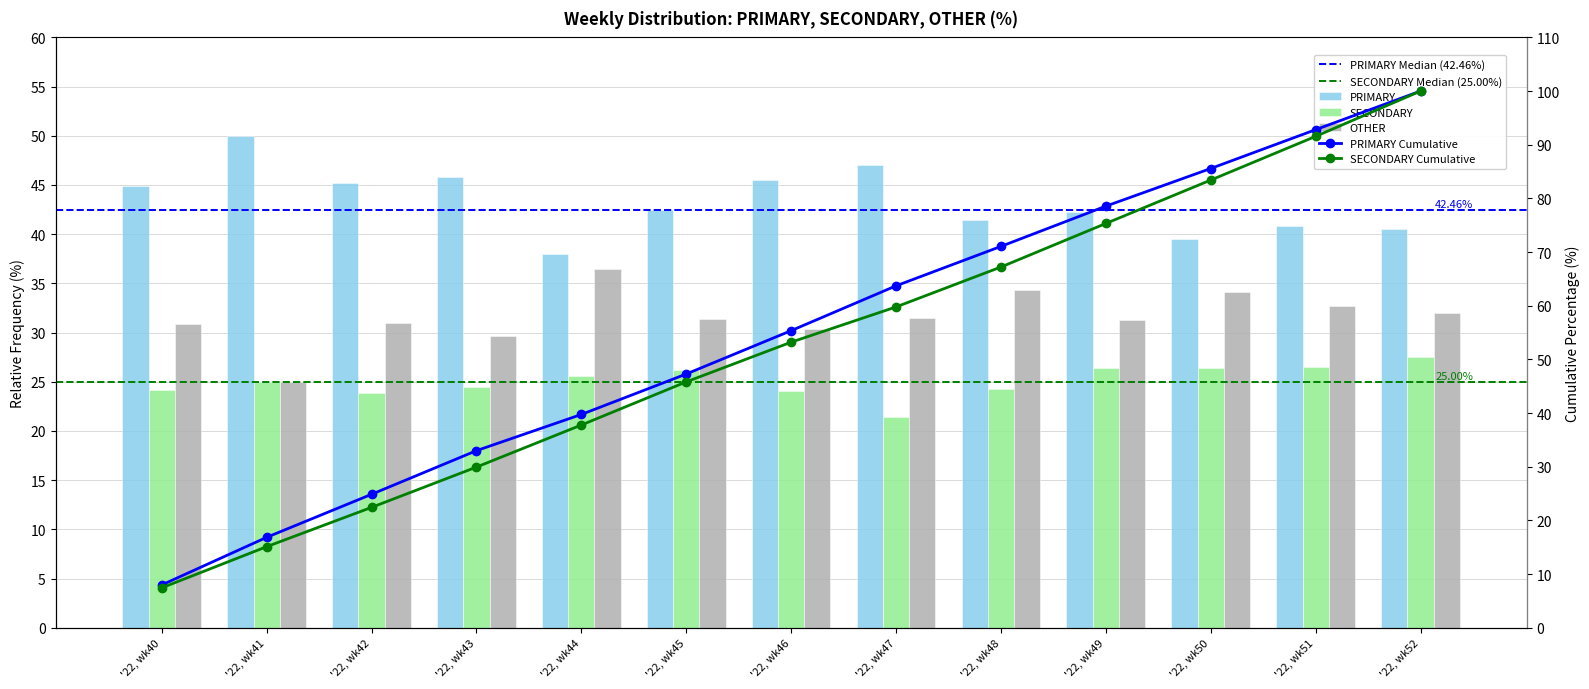

At '22, wk46, list the series in order from smallest to largest.

SECONDARY, OTHER, PRIMARY